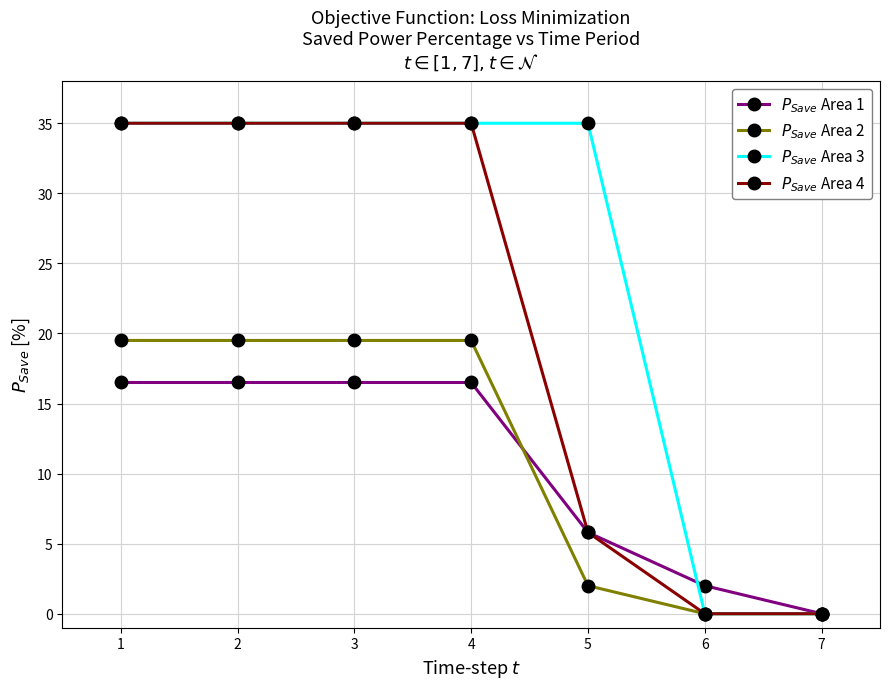

Is it true that $P_{Save}$ Area 2 equals -11.7 at 7?

False